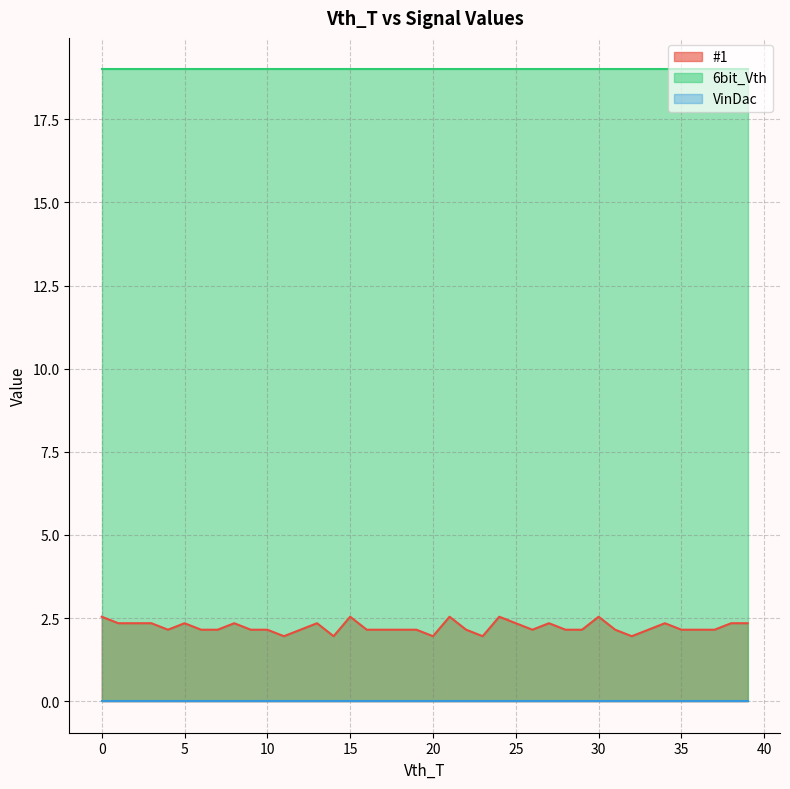

What is the value of the 6bit_Vth point at the 22nd from the left?

19.0